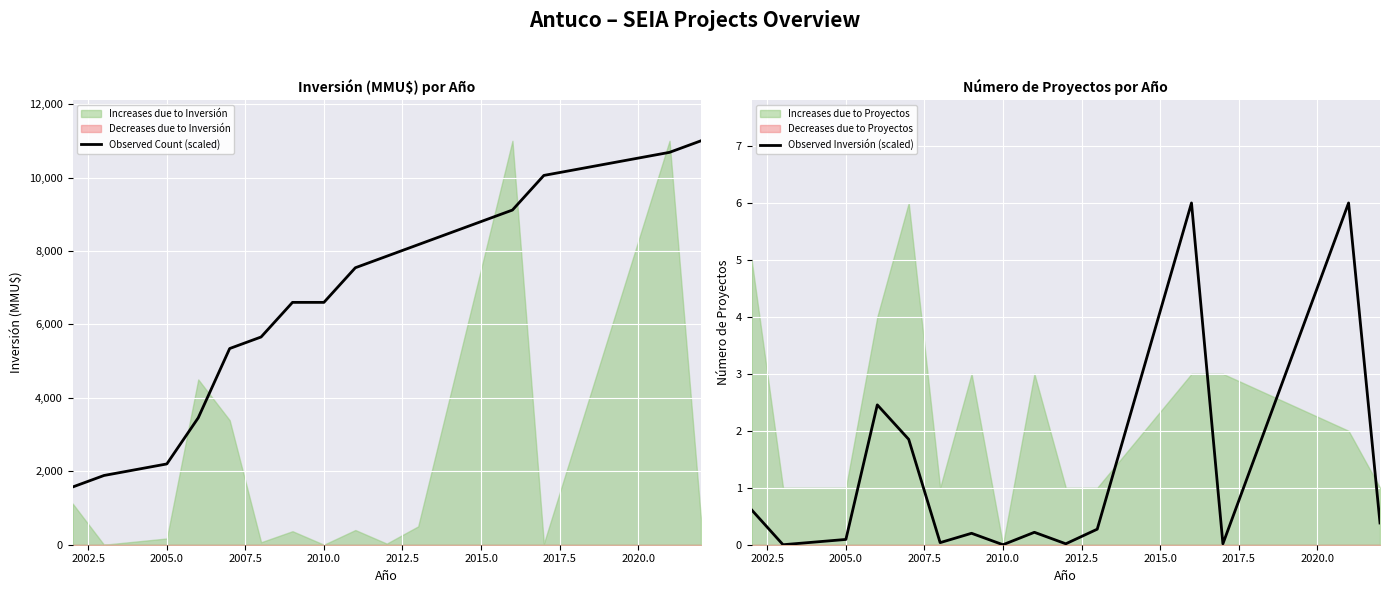

What is the lowest value of the Observed Count (scaled) series?

1571.4